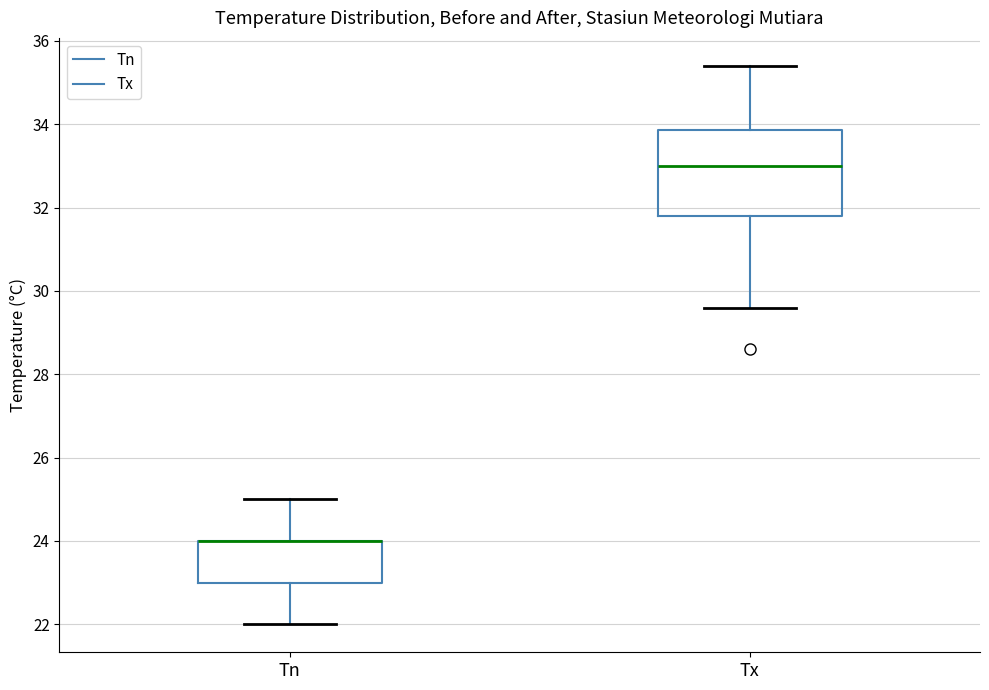

Comparing the boxes themselves (not the whiskers), which one is the tallest?

Tx